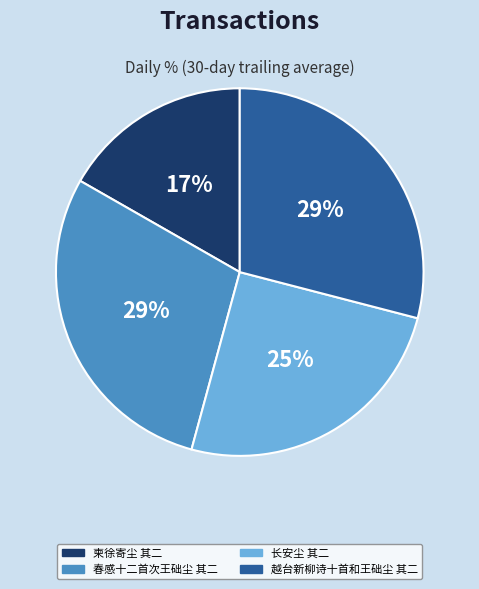

Which category has the smallest portion of the pie?

柬徐寄尘 其二